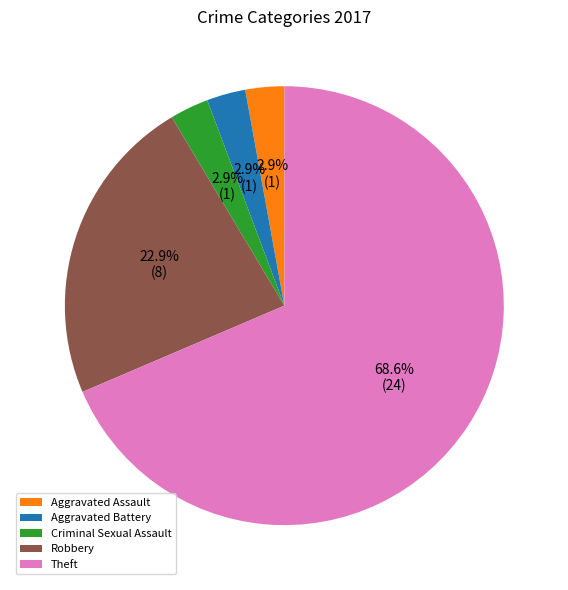

Which category has the biggest portion of the pie?

Theft